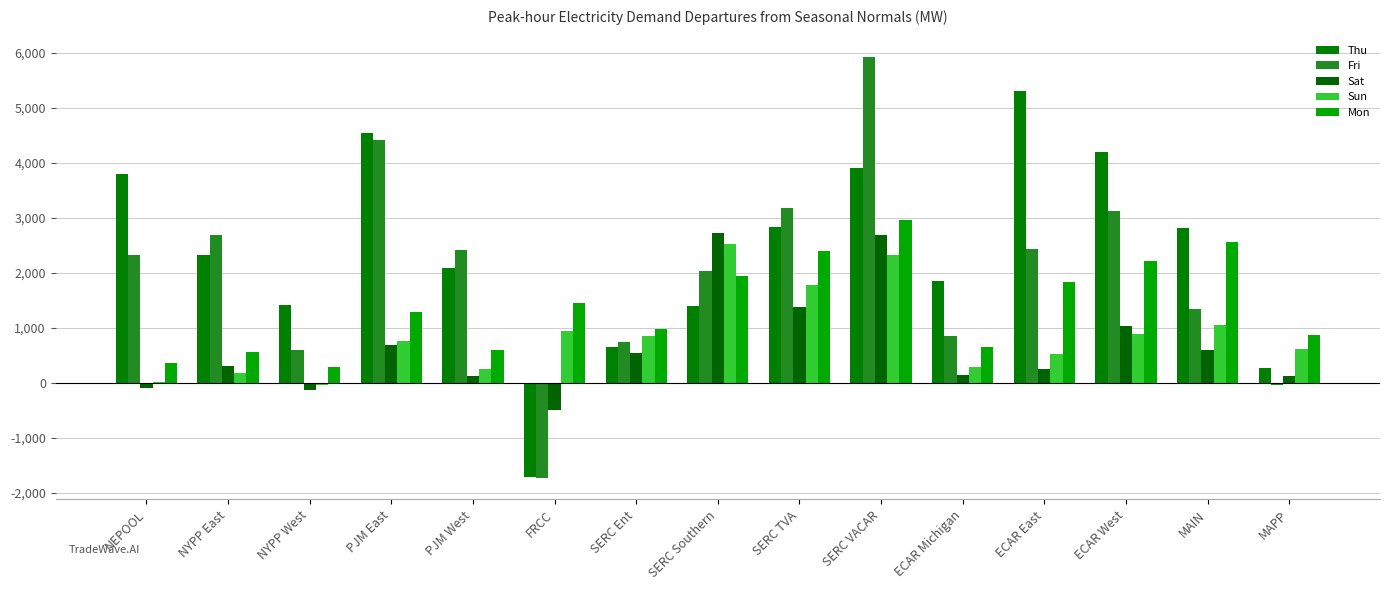

Count the number of data series in this chart.

5